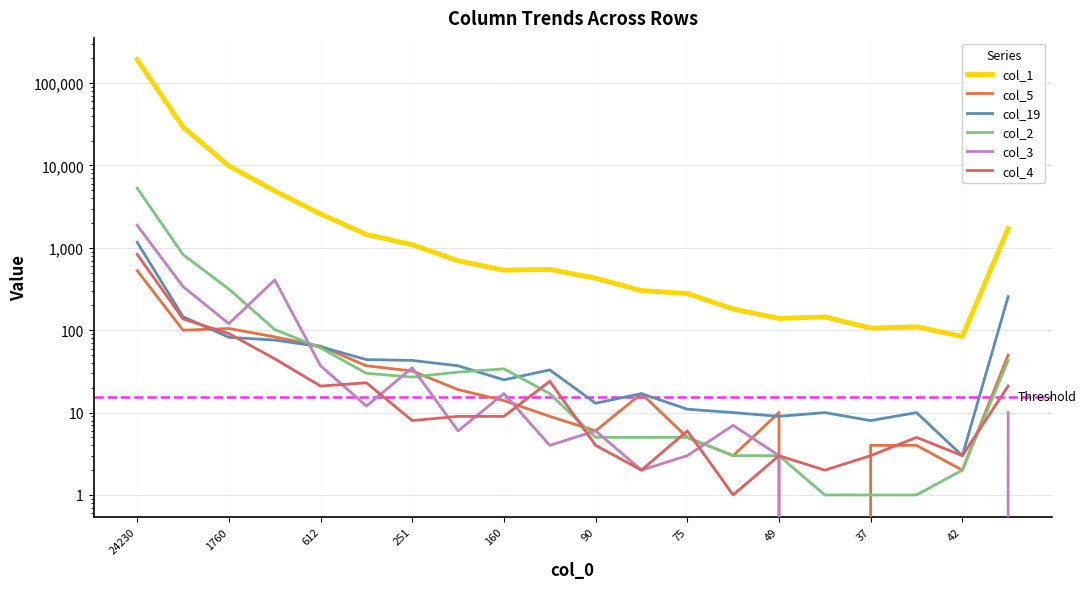

Which series changed the most between 42 and 16?

col_1